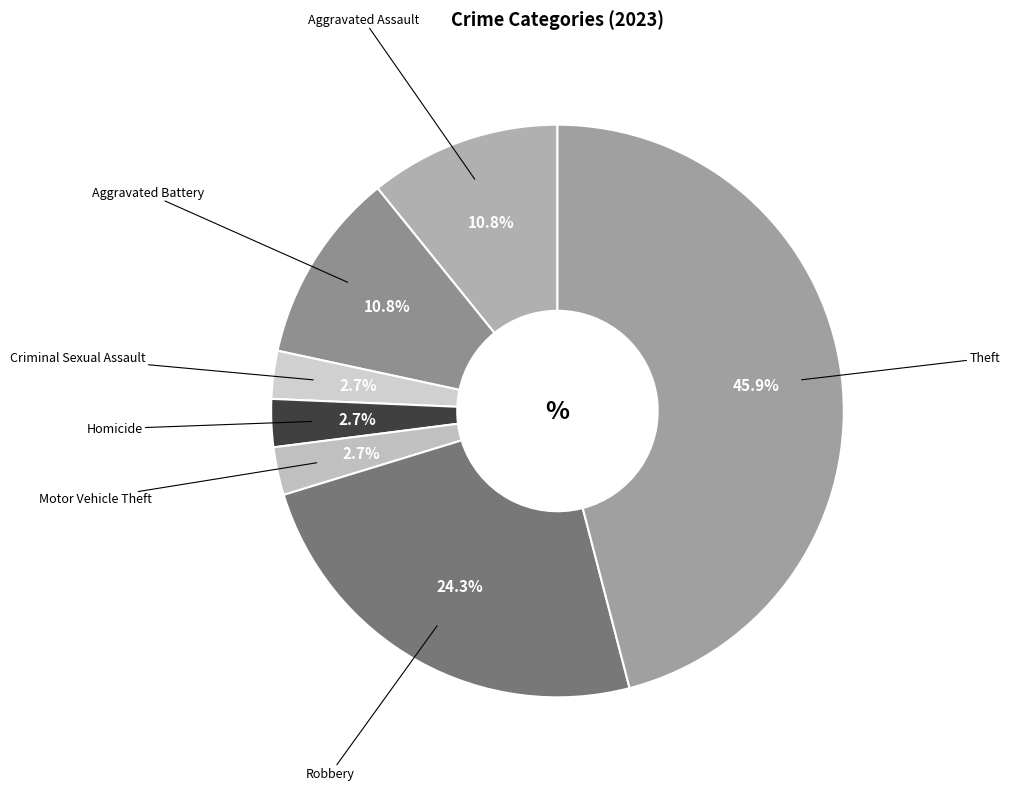

What is the largest slice in the pie chart?

Theft